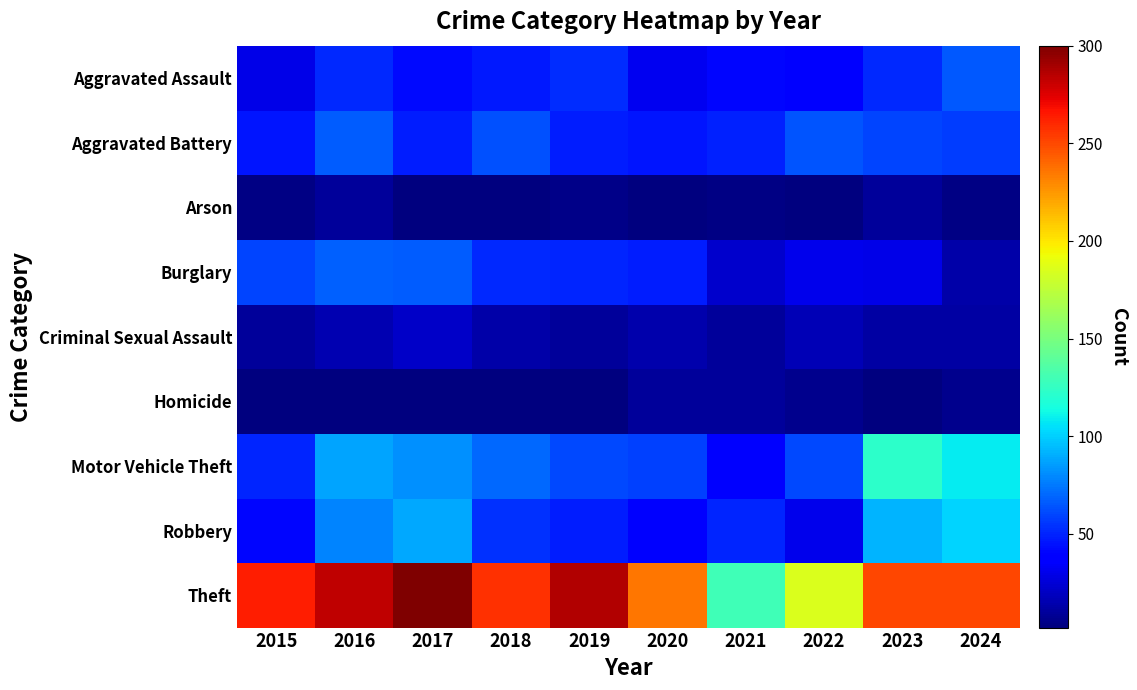

What is the minimum value shown in the chart?

2